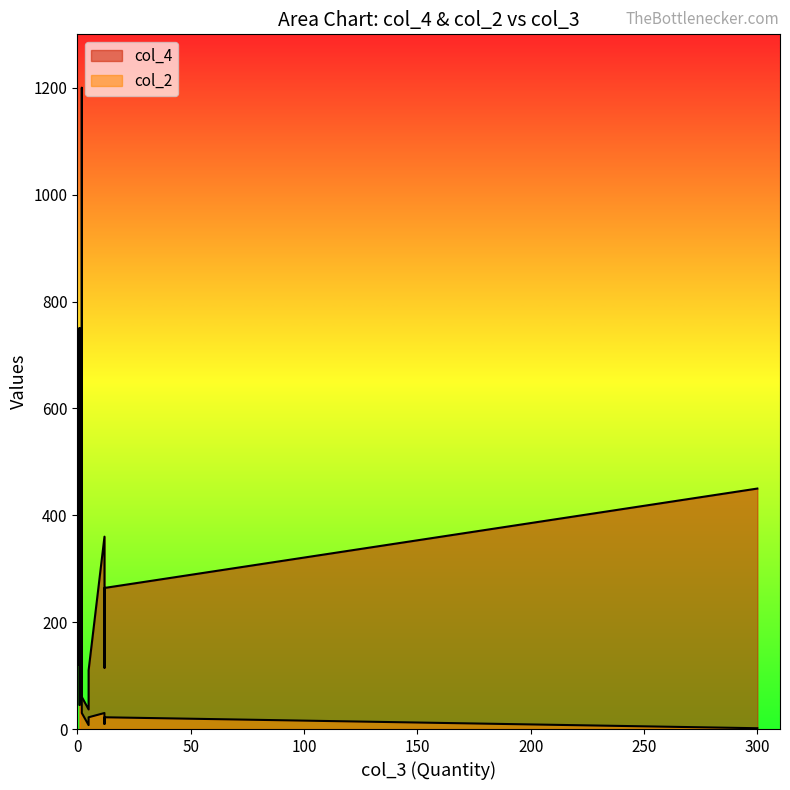

Read the col_2 value at 12.

30.0